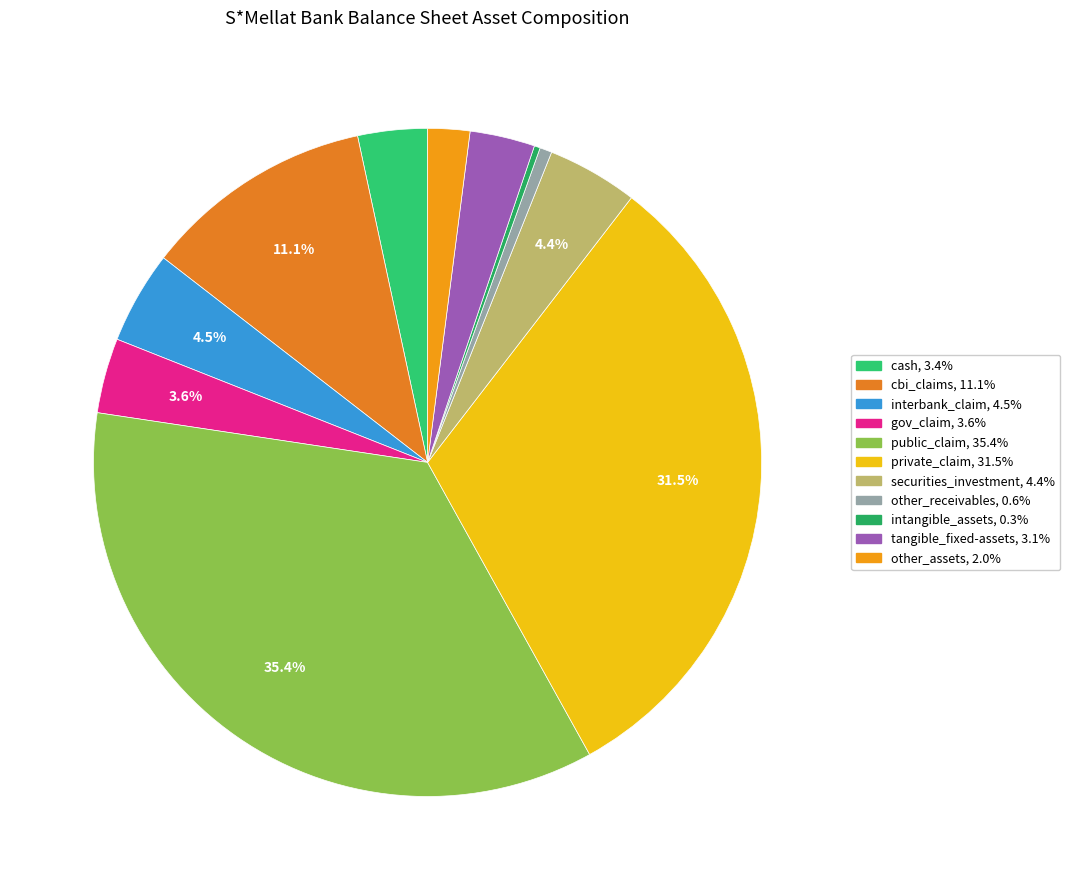

Is there a majority slice in this chart?

No